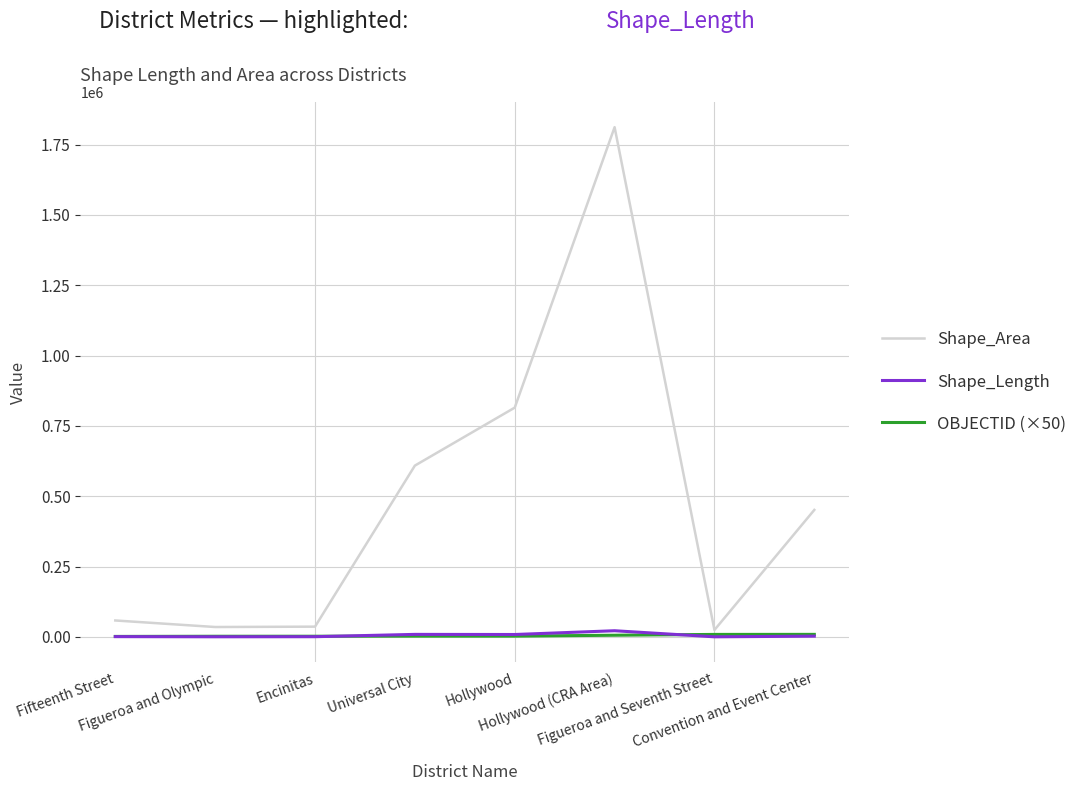

Which series has the widest spread of values?

Shape_Area